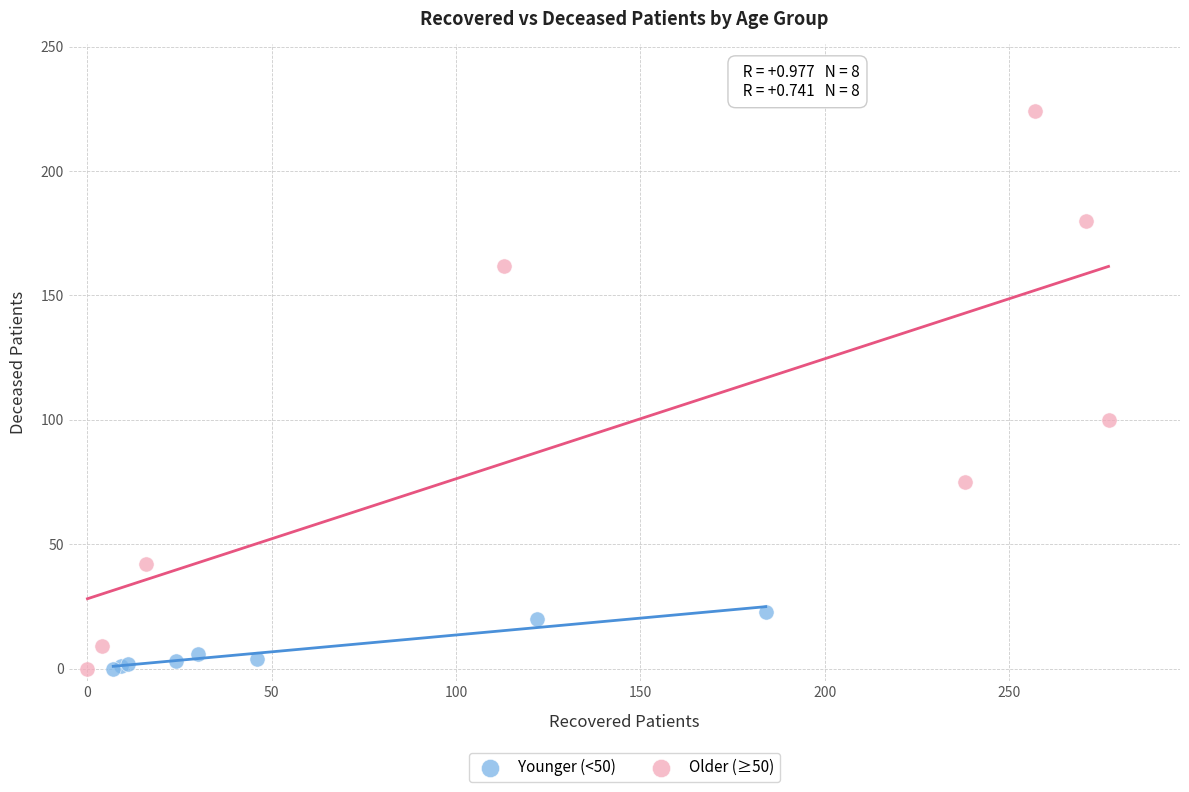

What are all the series names shown in the legend?

Younger (<50), Older (≥50)